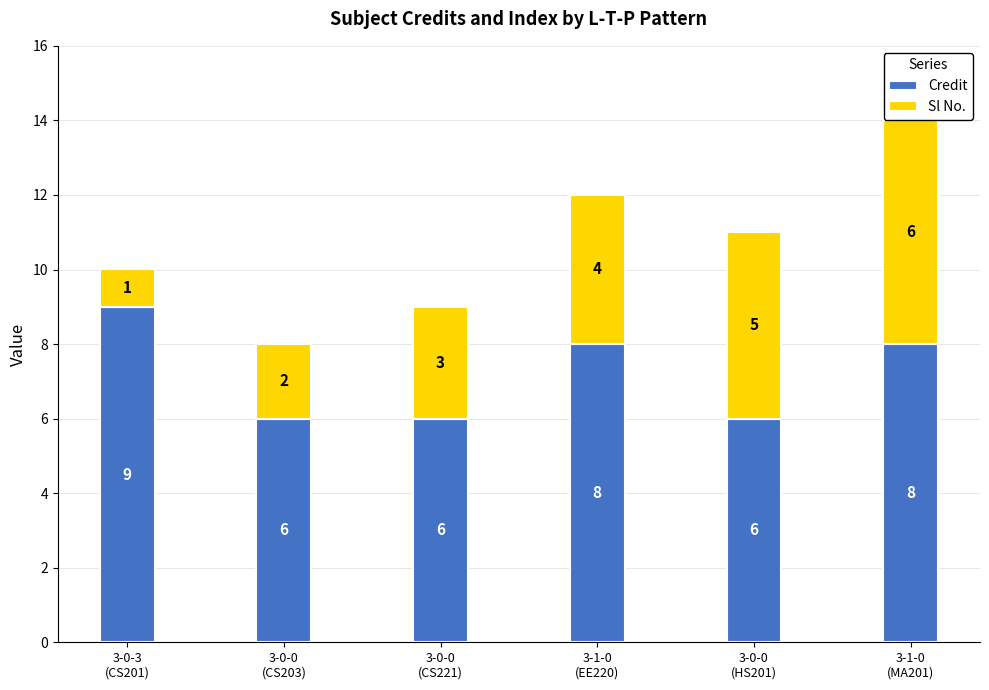

At which category is the sum across all series the highest?

3-1-0
(MA201)